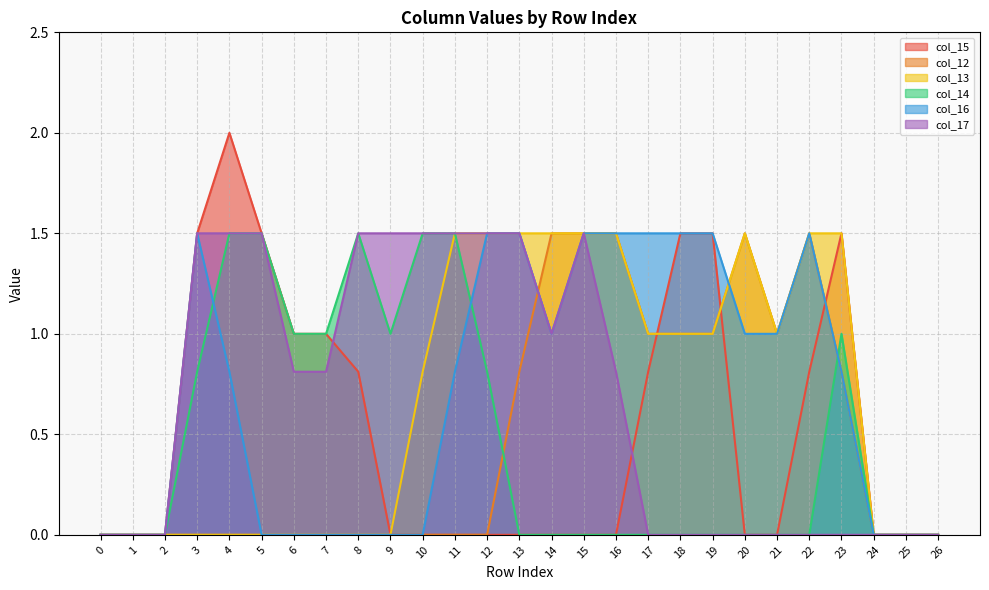

The value of col_15 at 20 is 1.1. True or false?

False